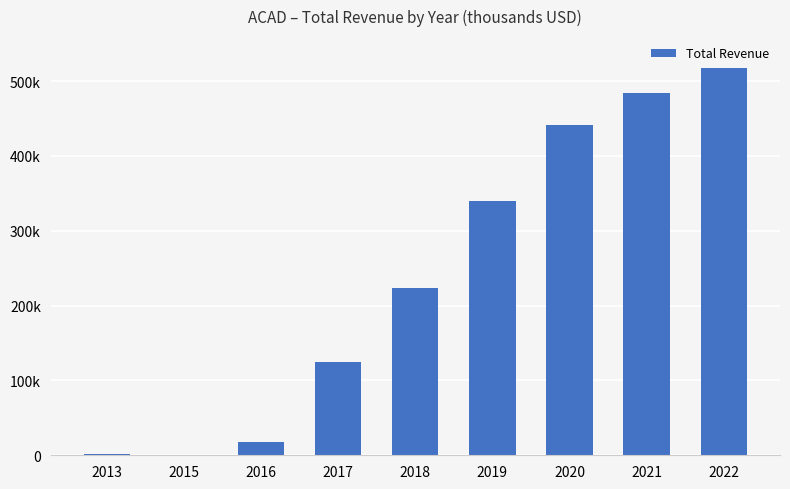

Are the bars horizontal?

No